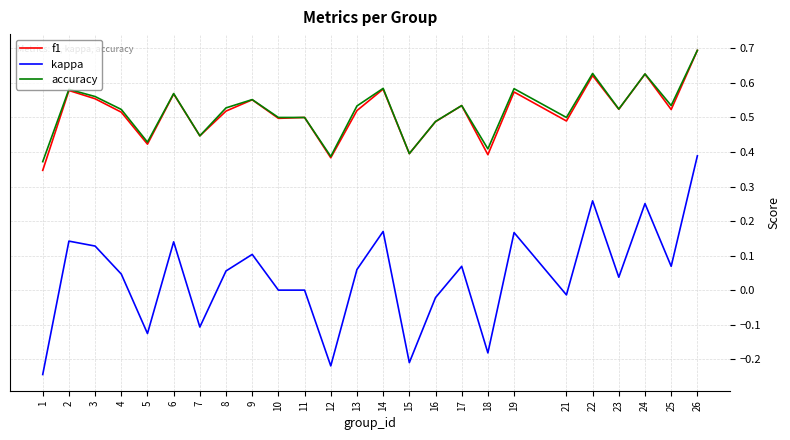

True or false: f1 and kappa cross at least once.

False